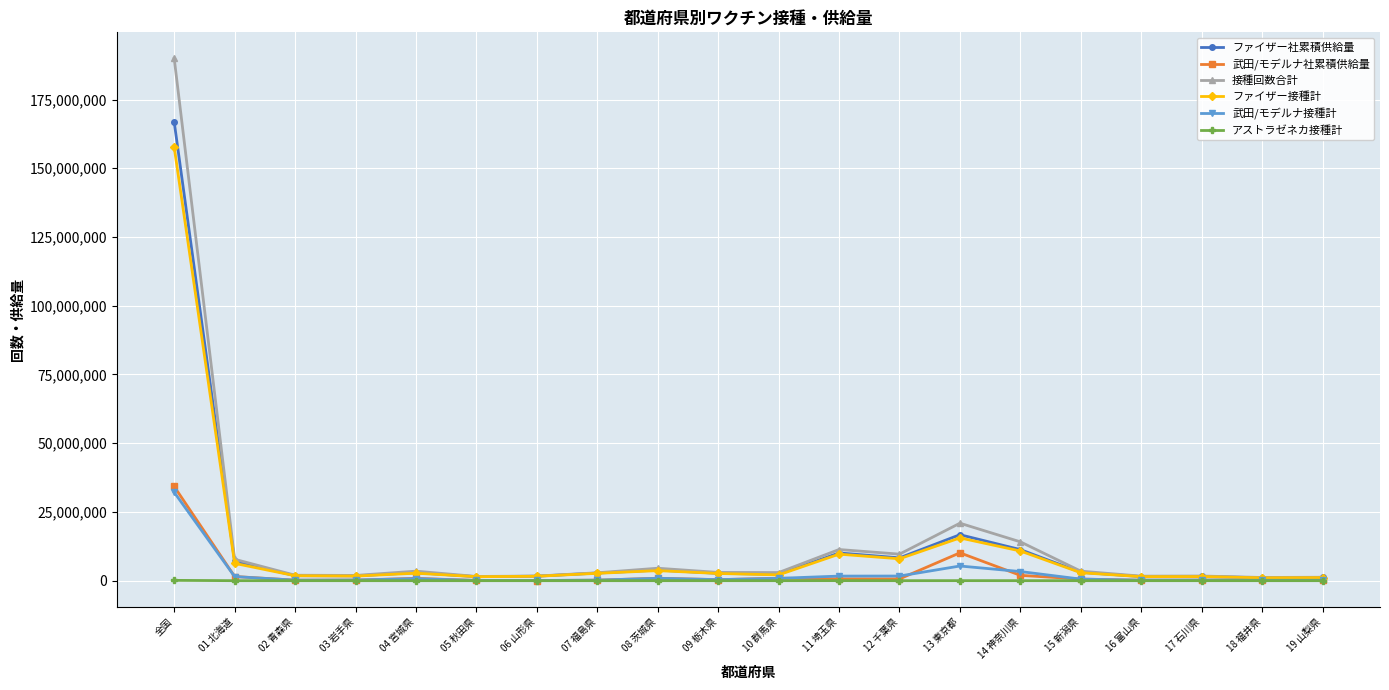

Which series has the largest total across all categories?

接種回数合計